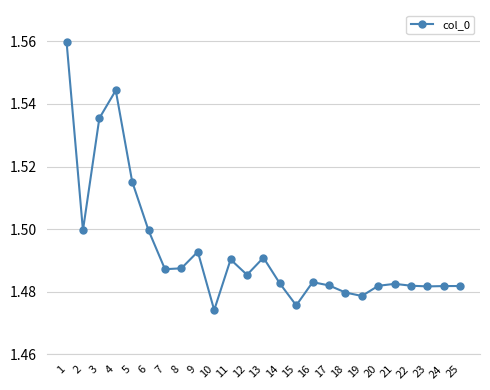

What is the difference between the maximum and minimum values?

0.1